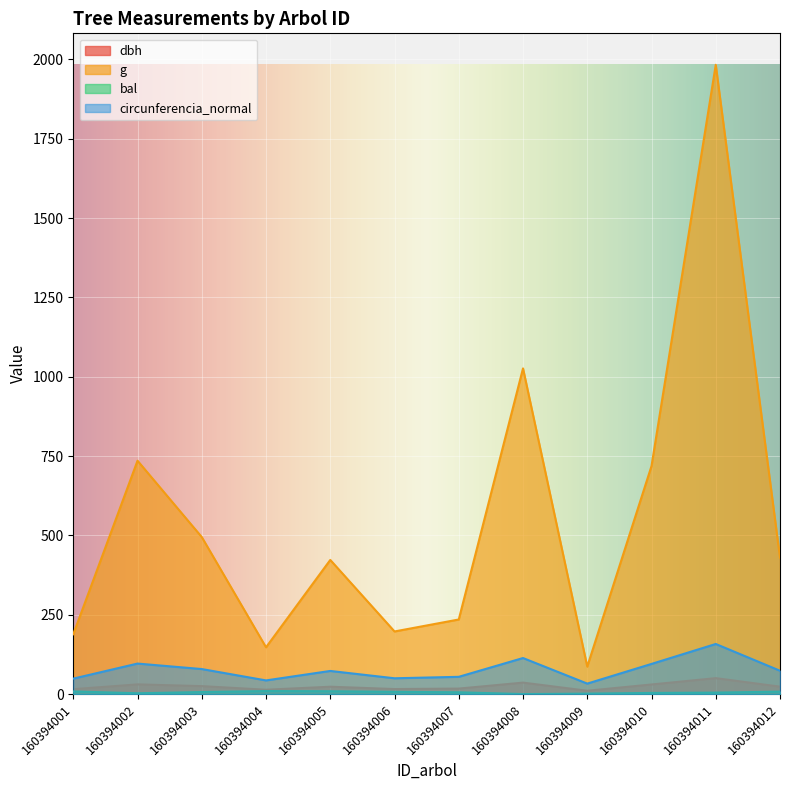

Reading right to left, what are all the values shown in this chart?

dbh: 160394012=23.4	160394011=50.2	160394010=30.2	160394009=10.5	160394008=36.1	160394007=17.3	160394006=15.8	160394005=23.2	160394004=13.7	160394003=25.1	160394002=30.6	160394001=15.5
g: 160394012=430.1	160394011=1983.2	160394010=718.7	160394009=86.6	160394008=1026.4	160394007=235.1	160394006=197.3	160394005=422.7	160394004=147.4	160394003=494.8	160394002=735.4	160394001=188.7
bal: 160394012=7.7	160394011=4.6	160394010=3.6	160394009=1.4	160394008=0.0	160394007=5.6	160394006=7.1	160394005=8.9	160394004=9.5	160394003=6.4	160394002=2.5	160394001=8.3
circunferencia_normal: 160394012=73.5	160394011=157.9	160394010=95.0	160394009=33.0	160394008=113.6	160394007=54.4	160394006=49.8	160394005=72.9	160394004=43.0	160394003=78.8	160394002=96.1	160394001=48.7